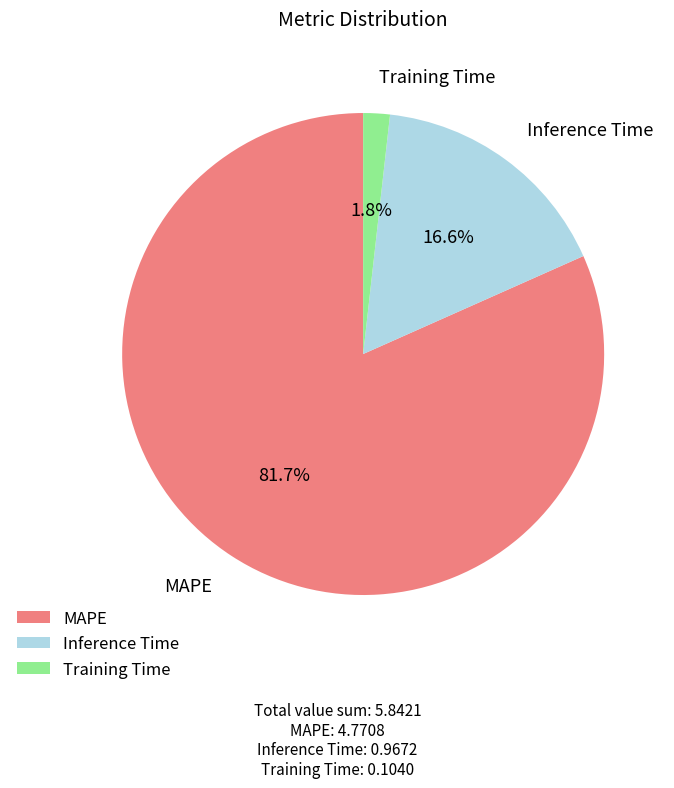

The Training Time slice represents 2% of the pie. True or false?

True